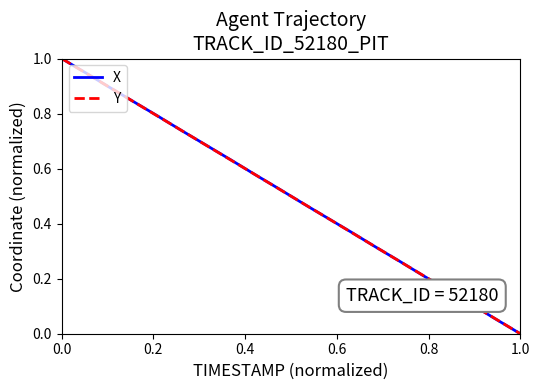

Rank the series by their average value, from highest to lowest.

X, Y